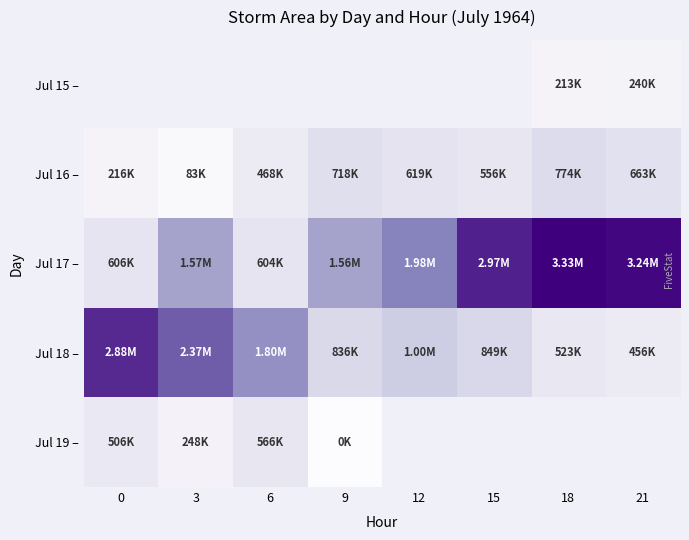

True or false: Jul 18 – has a value of 1398939.9 at 9.

False